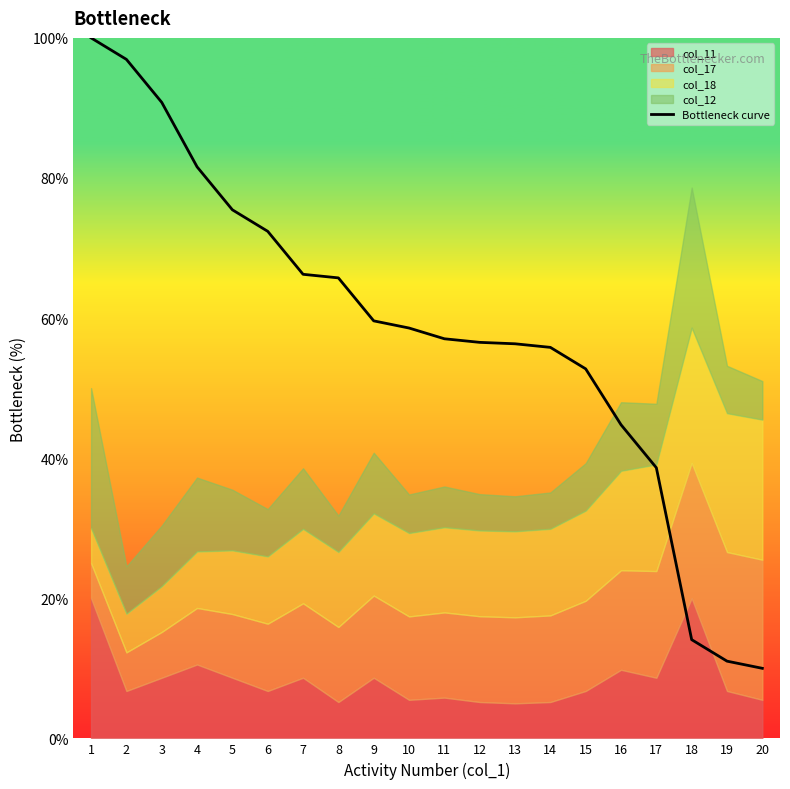

What is the sum of the values at 5 and 9?

135.1